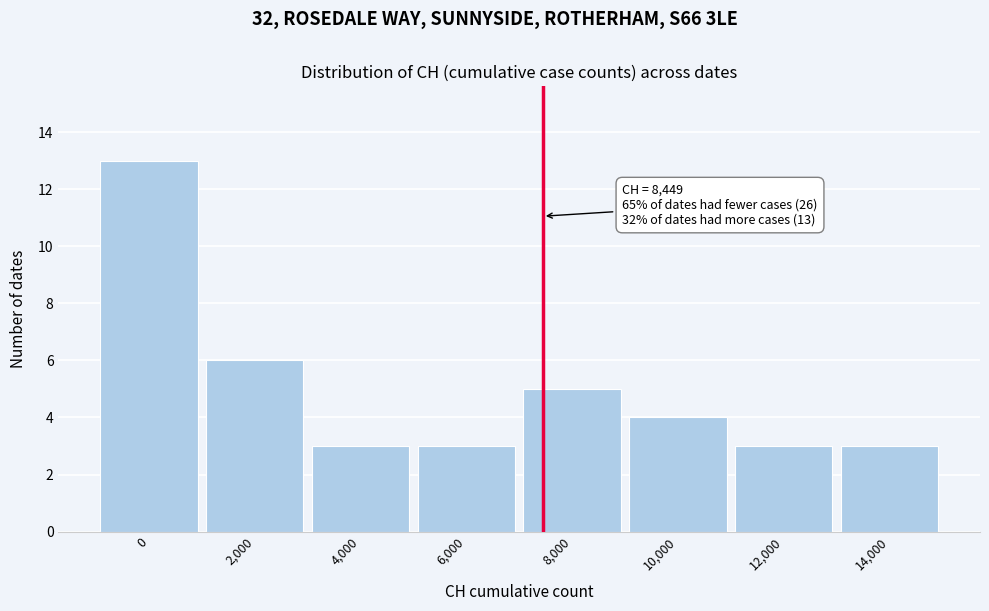

Reading right to left, transcribe all the data shown in this chart.

14,000=3	12,000=3	10,000=4	8,000=5	6,000=3	4,000=3	2,000=6	0=13